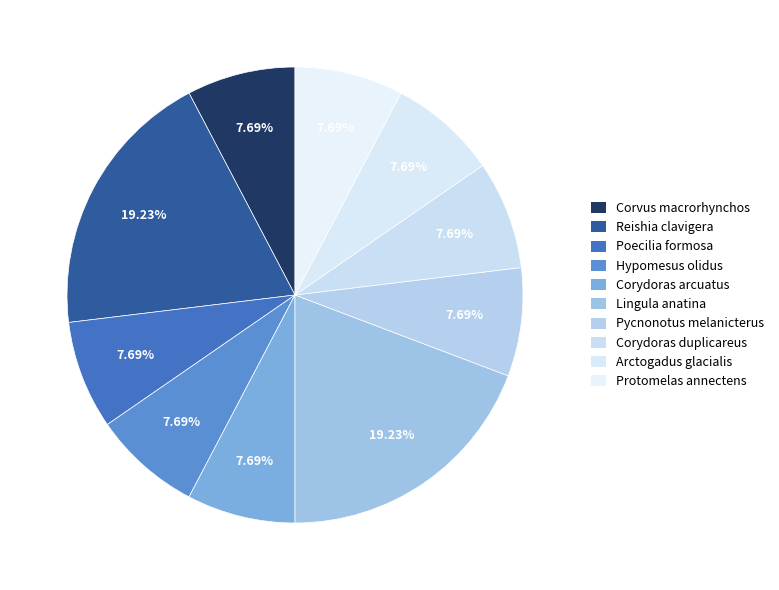

Which has a higher value, Corvus macrorhynchos or Hypomesus olidus?

Corvus macrorhynchos